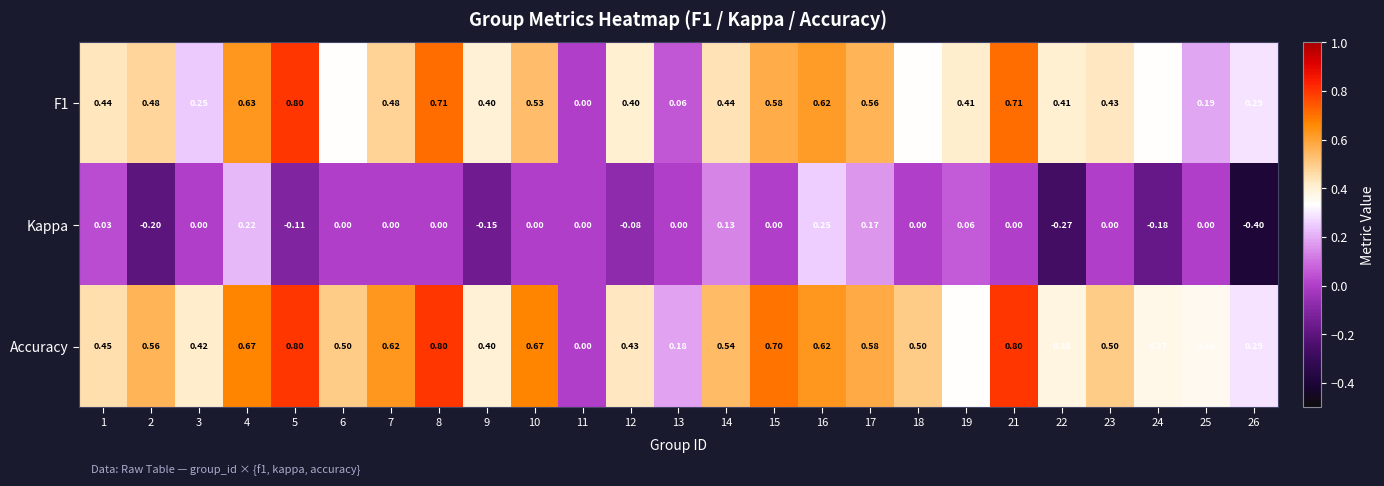

Which series has the largest total across all categories?

Accuracy